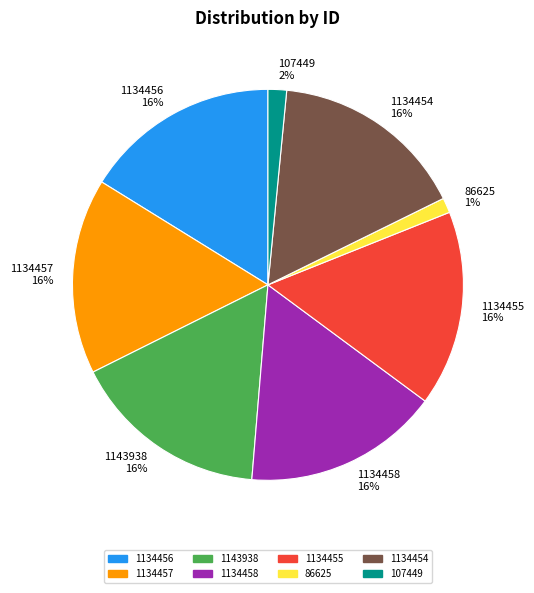

Is there any slice that represents more than half of the pie?

No